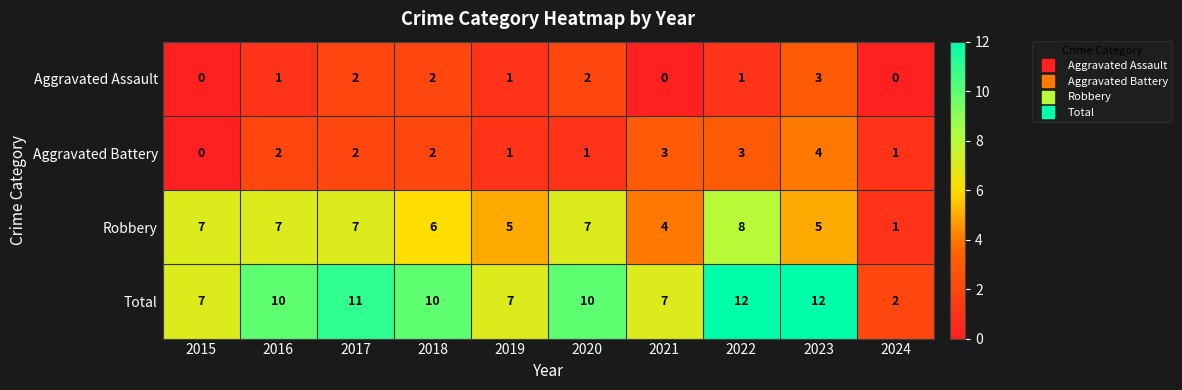

What is the difference between the maximum and minimum values in the Robbery series?

7